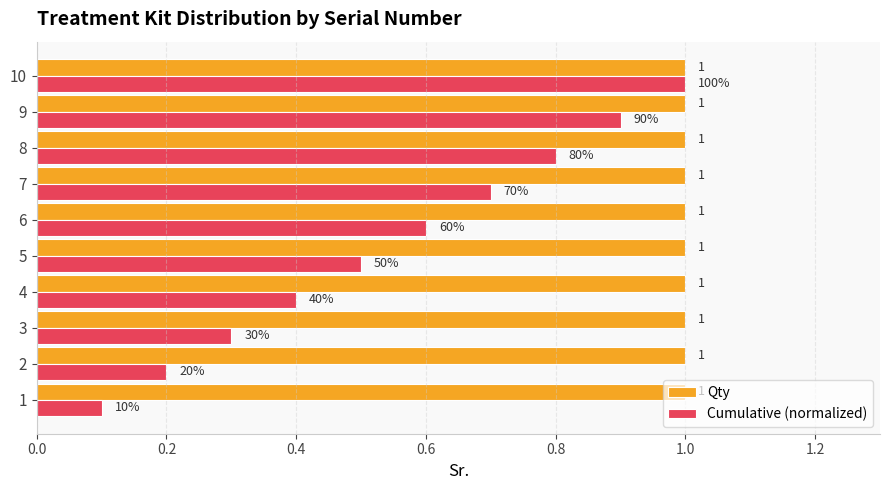

Which series has the largest range (max minus min)?

Cumulative (normalized)